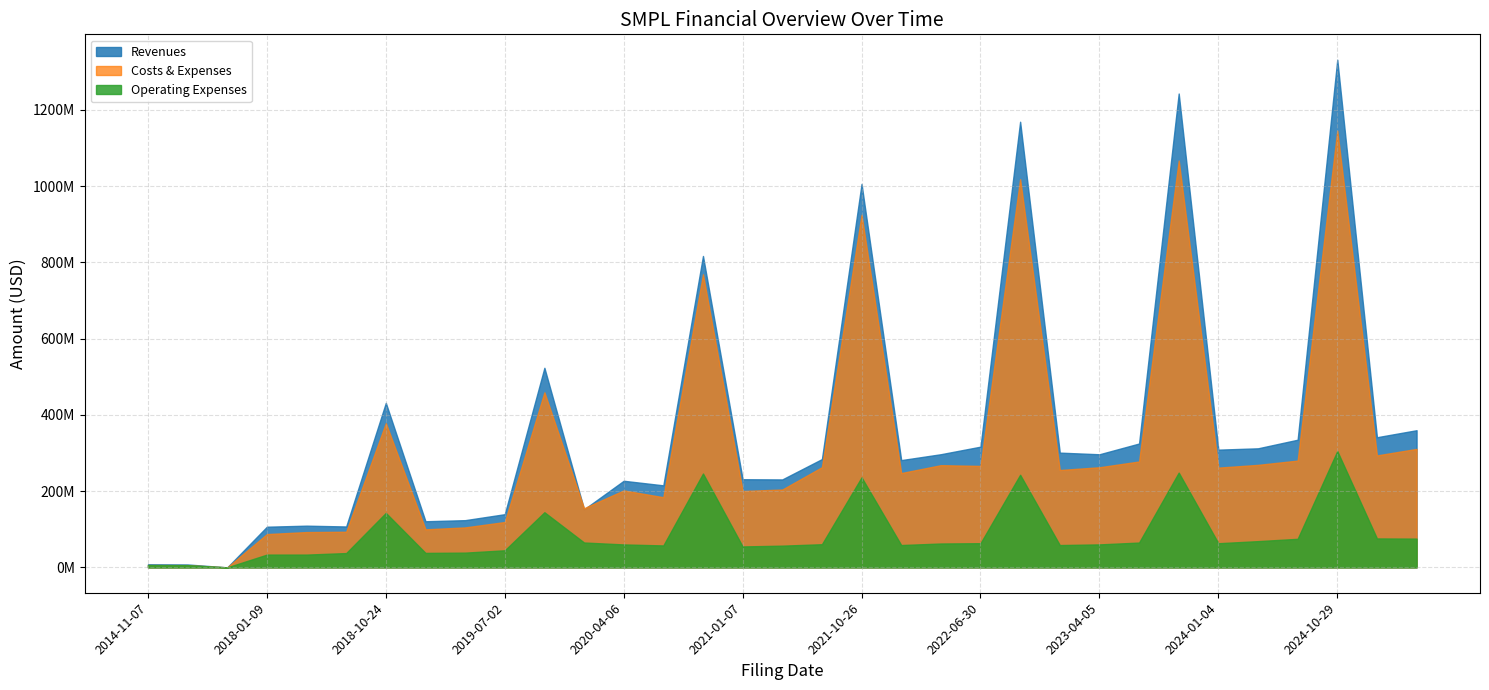

Read the Revenues value at 2019-04-04, to the nearest 10.

123800000